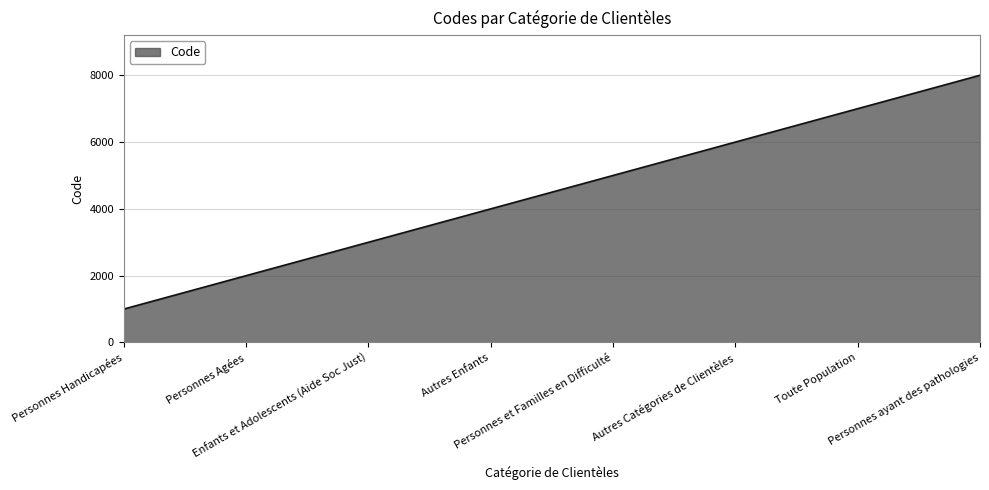

What is the sum of the values at Toute Population and Enfants et Adolescents (Aide Soc Just)?

10000